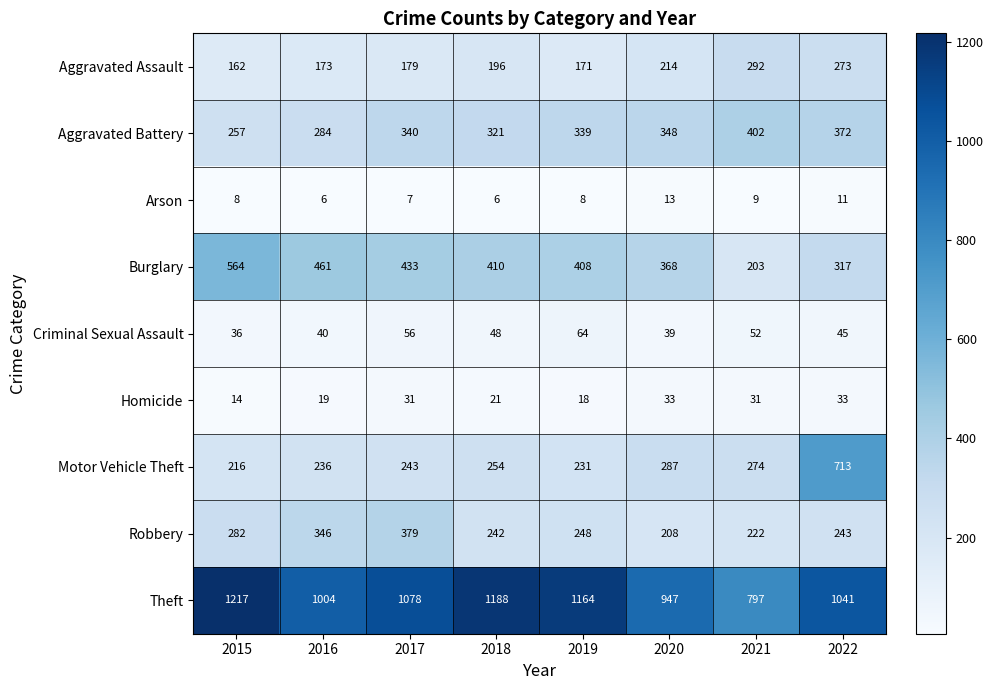

What is the greatest value displayed?

1217